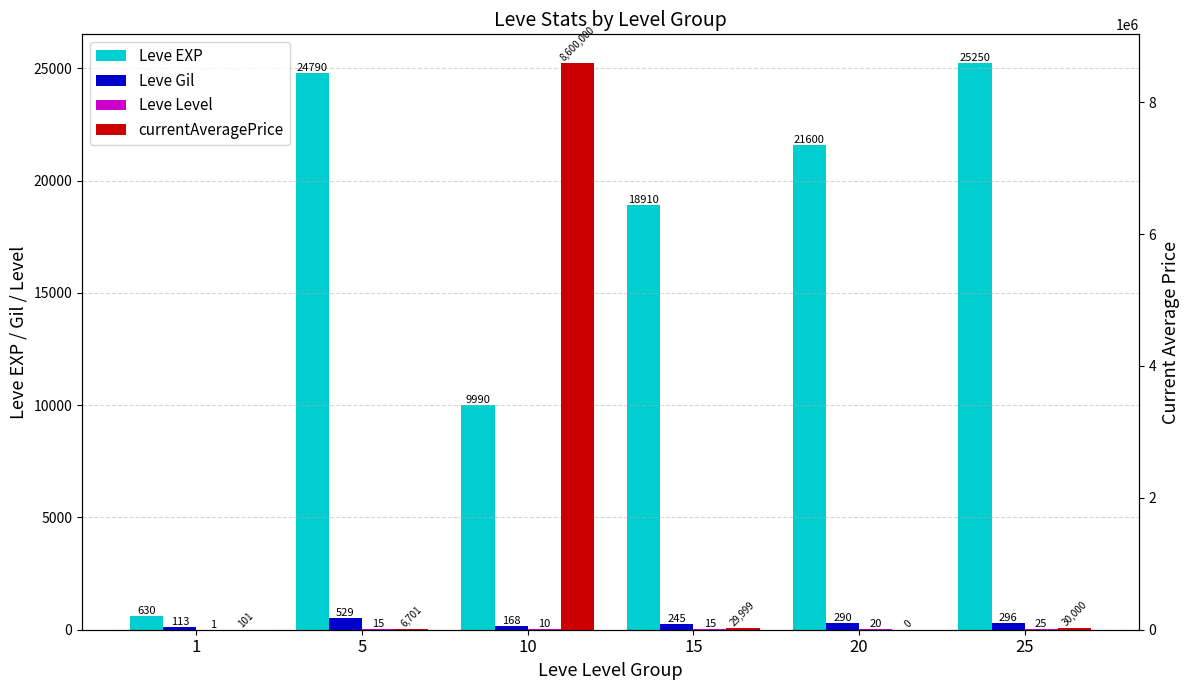

How many series are shown in this chart?

4